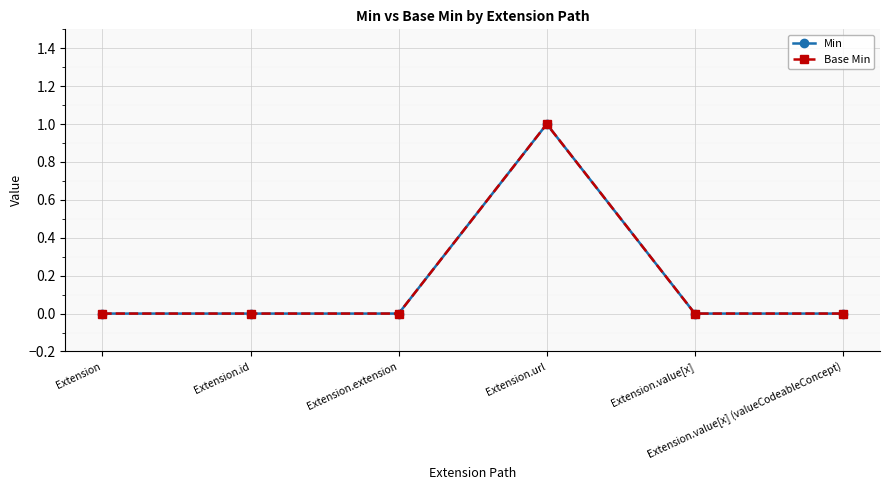

Is this an area chart (filled region under the line)?

No